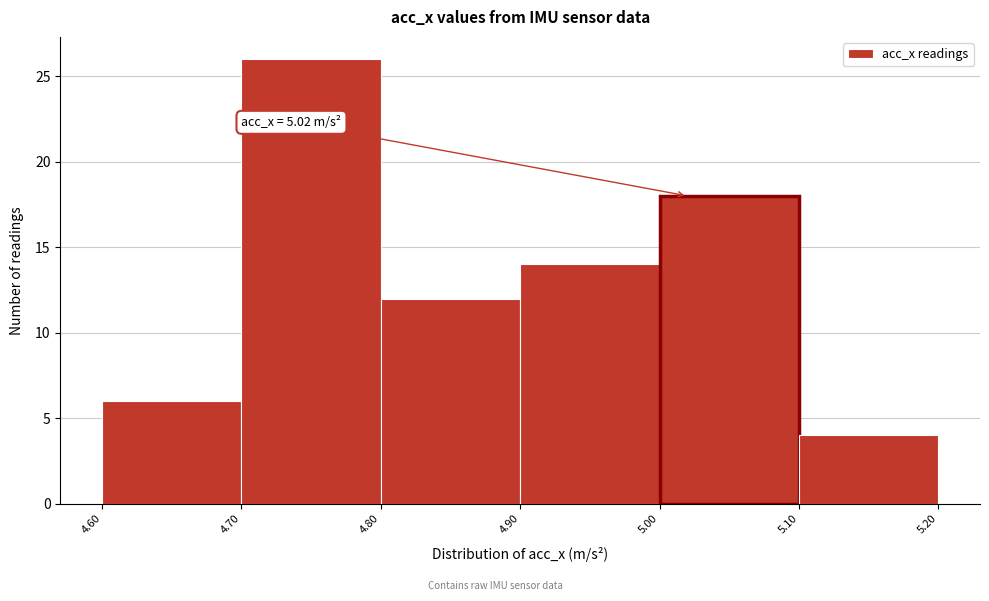

Over which range of the x-axis is the bar tallest?

4.70 to 4.80